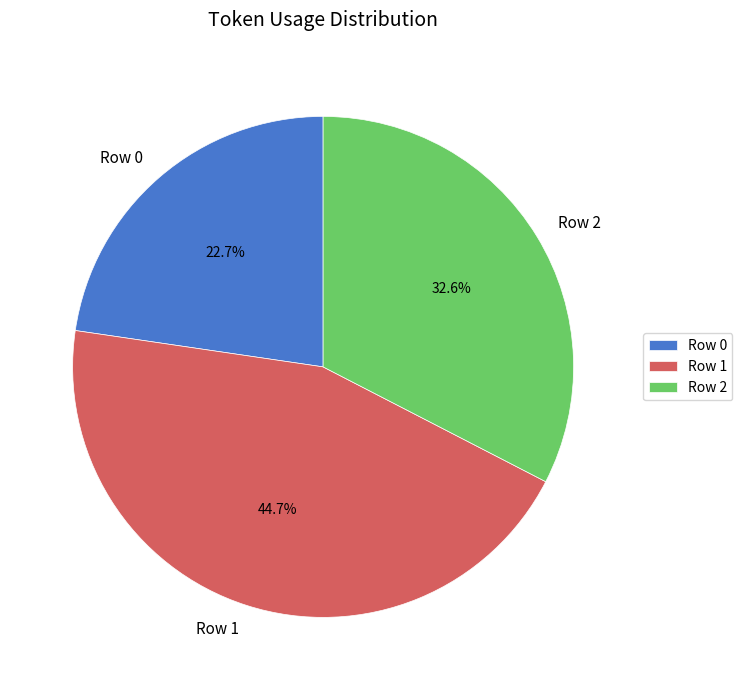

Rank the categories by value from highest to lowest.

Row 1, Row 2, Row 0